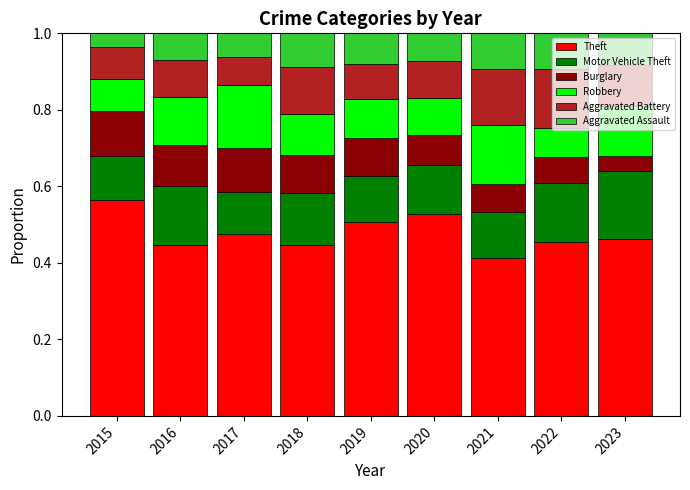

True or false: Theft has a value of 0.2 at 2018.

False